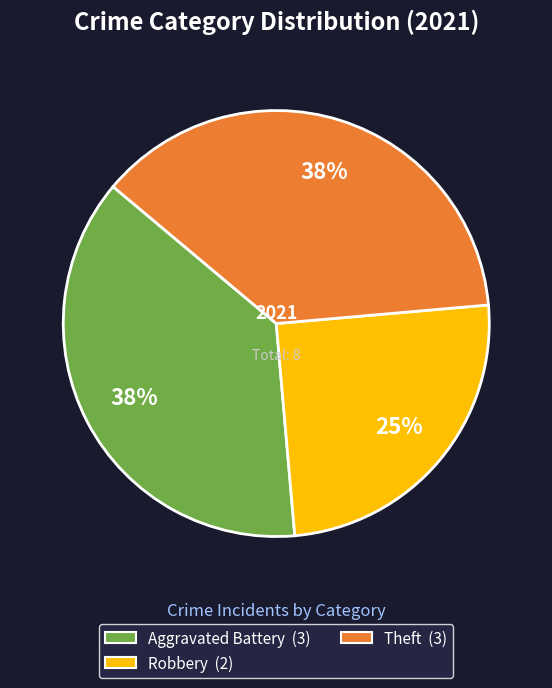

Does any single category account for the majority?

No